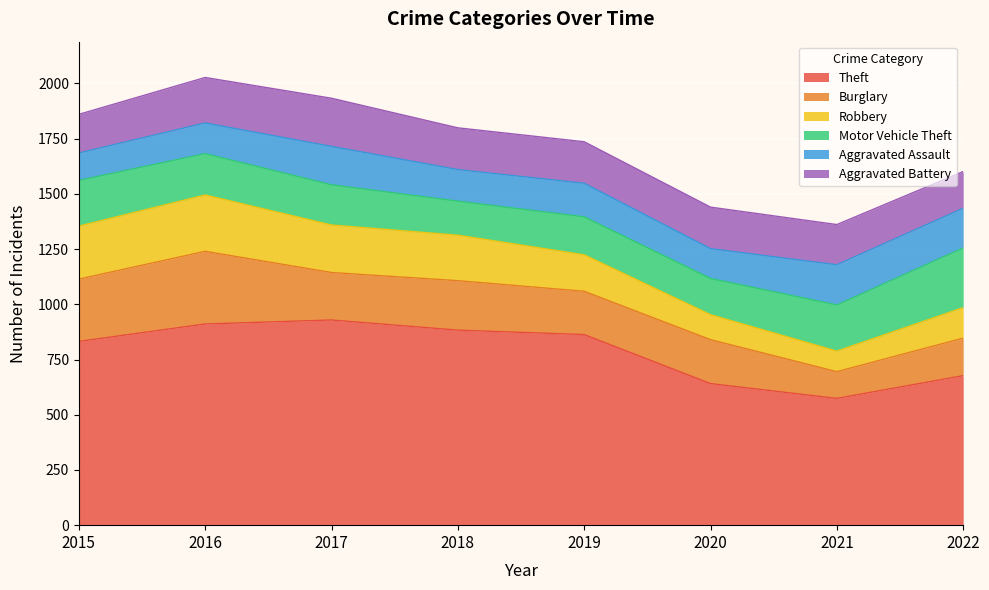

At which category is the sum across all series the highest?

2016